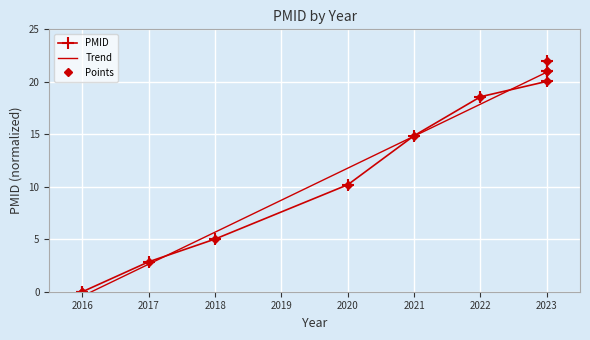

True or false: Points has more than 1 points higher than both neighbors.

False